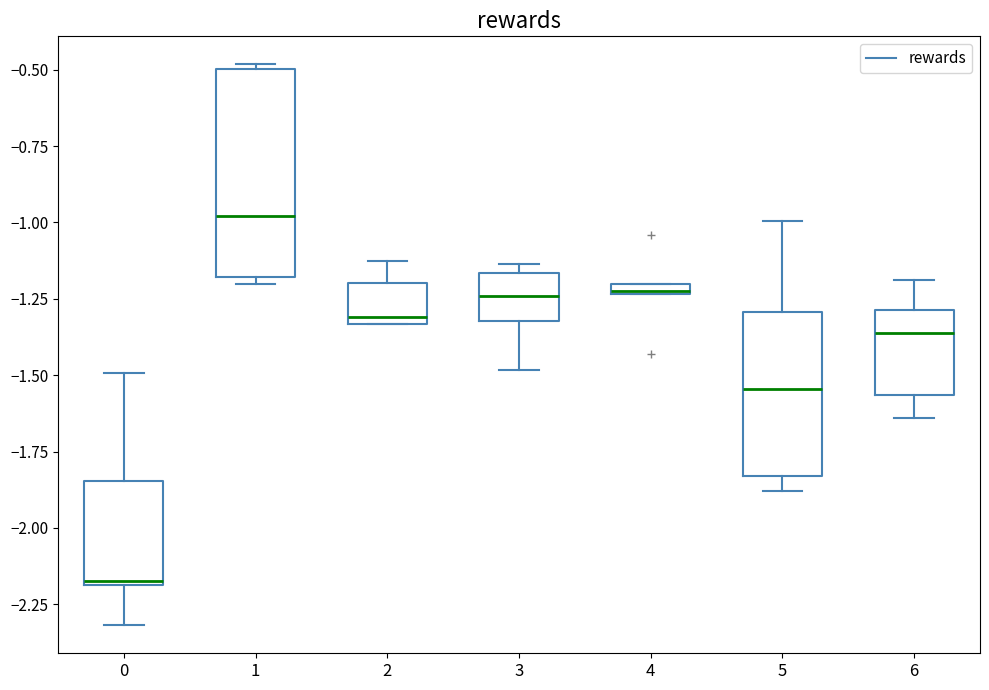

Which box's median line is the lowest?

0